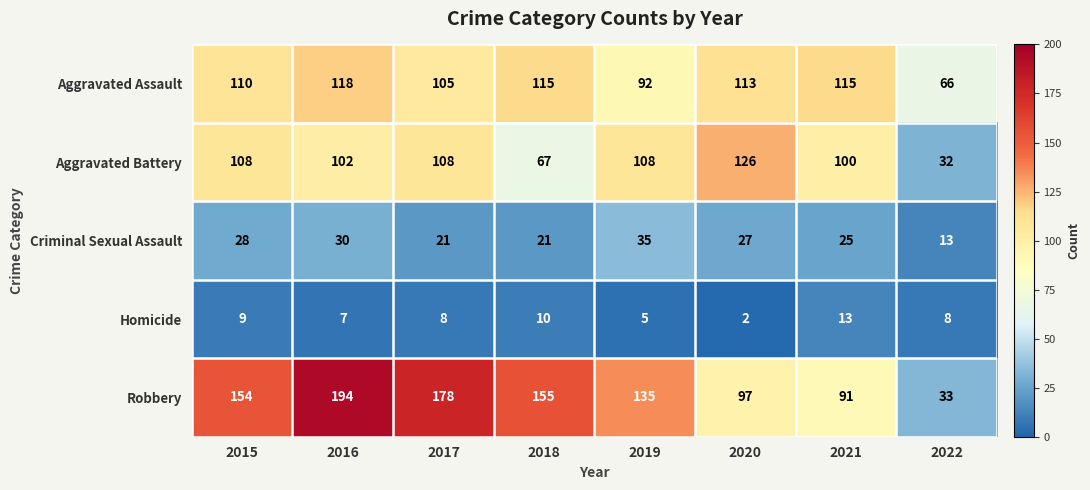

What is the difference between the highest and lowest values at 2018?

145